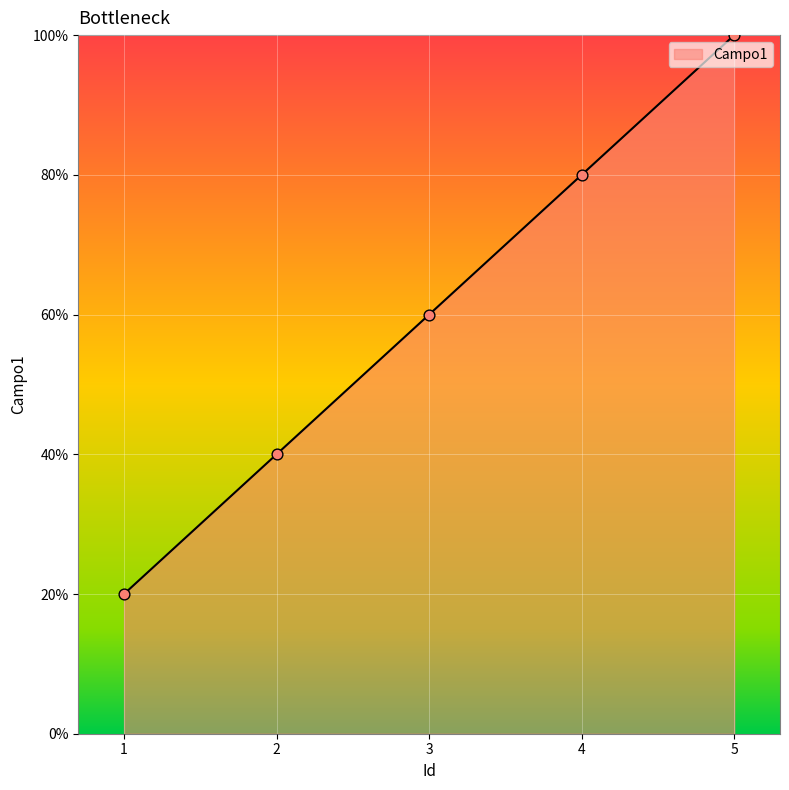

What is the ratio of the value at 4 to the value at 1?

4.0